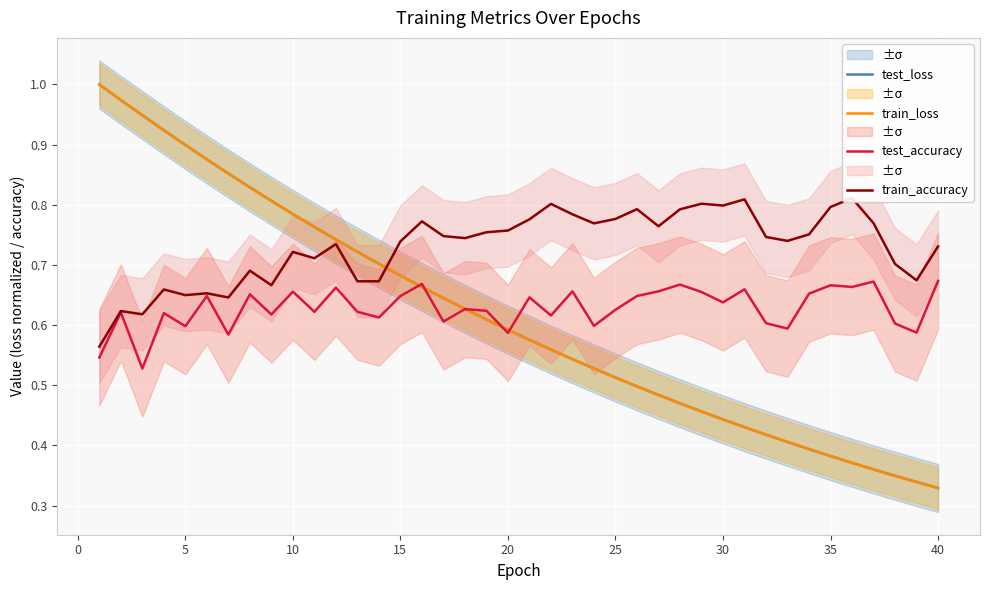

The train_loss series shows 0.4 at 20. True or false?

False